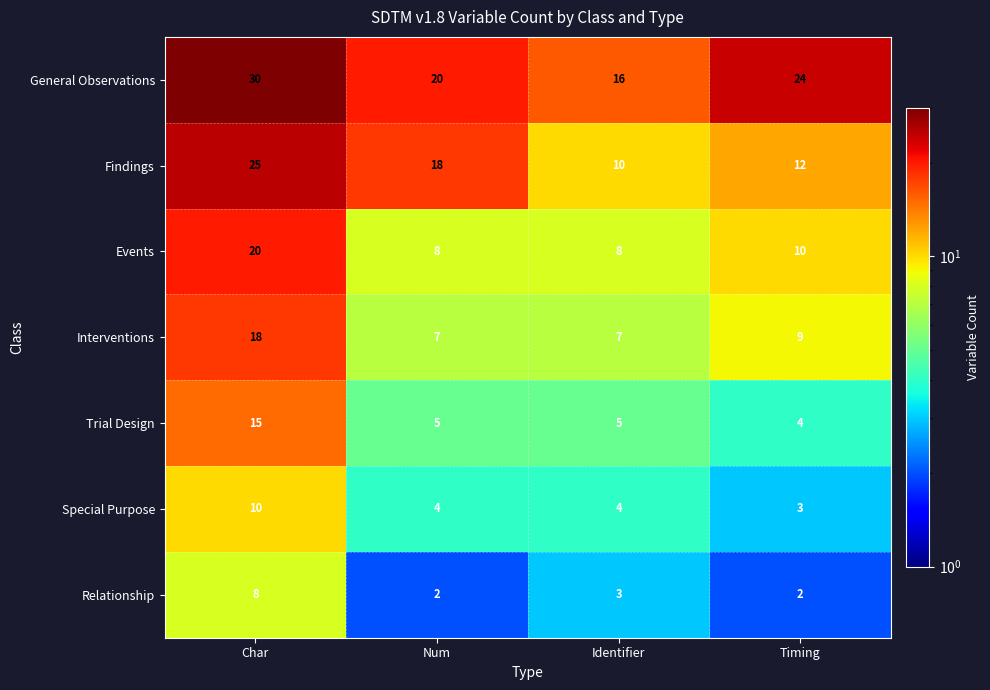

True or false: Special Purpose has a value of 3 at Num.

False